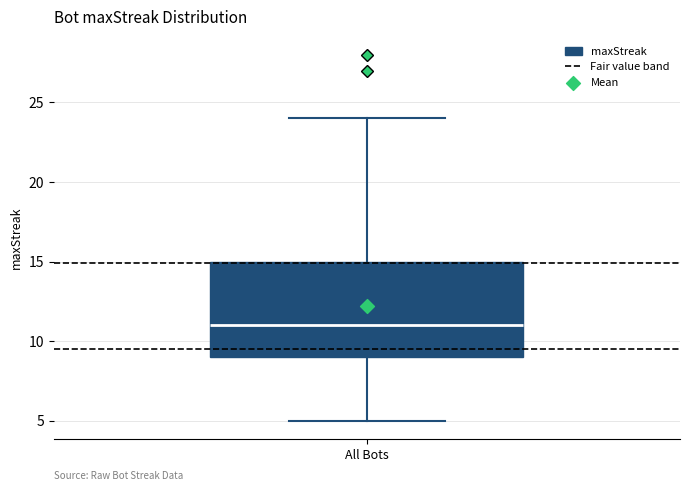

Read this box plot against the y-axis: the position of the median line, the range covered by the box, and the ends of both whiskers. The values are not printed on the chart, so give them approximately, as read against the axis.

median 11, box 9 to 15, whiskers 5 to 24